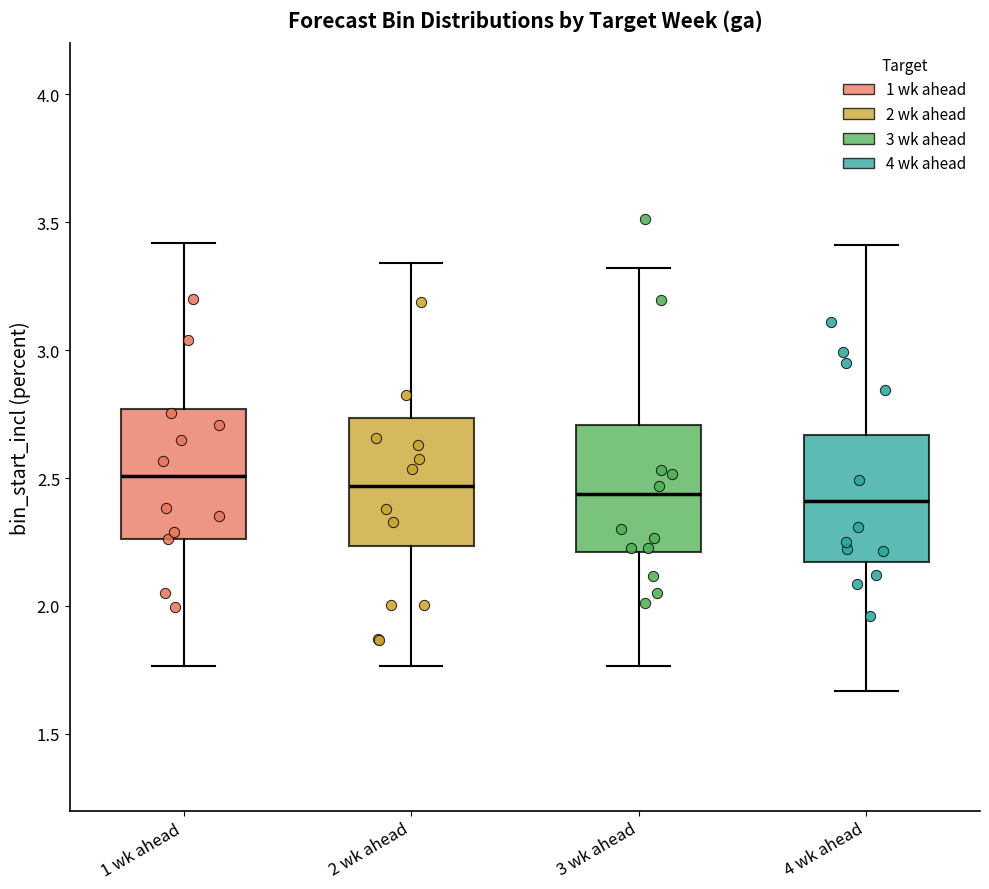

Reading left to right, transcribe this box plot: for each box, give where its median line is, the range the box spans, and where its two whiskers end, as read against the y-axis. The values are not printed on the chart, so give them approximately, as read against the axis.

1 wk ahead: median 2.50, box 2.25 to 2.75, whiskers 1.75 to 3.40
2 wk ahead: median 2.45, box 2.25 to 2.75, whiskers 1.75 to 3.35
3 wk ahead: median 2.45, box 2.20 to 2.70, whiskers 1.75 to 3.30
4 wk ahead: median 2.40, box 2.15 to 2.65, whiskers 1.65 to 3.40